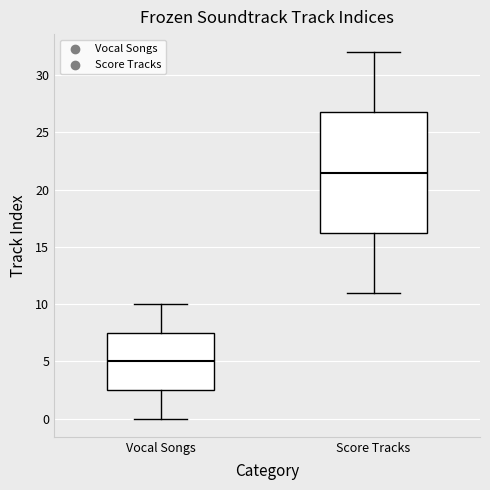

Reading left to right, read every box against the y-axis: the position of its median line, the range the box covers, and the ends of its whiskers. The values are not printed on the chart, so give them approximately, as read against the axis.

Vocal Songs: median 5.0, box 2.5 to 7.5, whiskers 0.0 to 10.0
Score Tracks: median 21.5, box 16.5 to 27.0, whiskers 11.0 to 32.0